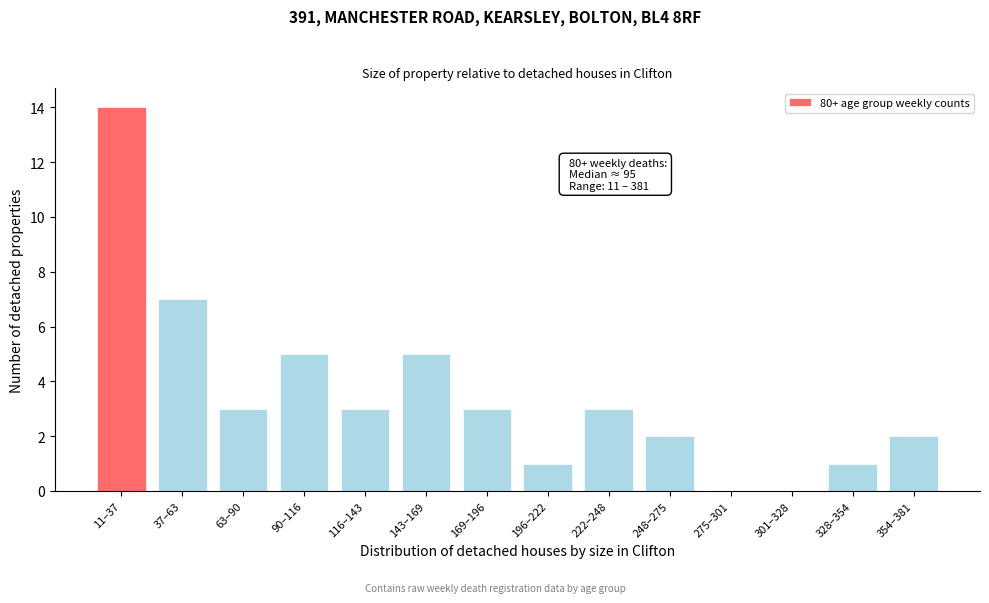

Reading right to left, transcribe all the data shown in this chart.

354–381=2	328–354=1	301–328=0	275–301=0	248–275=2	222–248=3	196–222=1	169–196=3	143–169=5	116–143=3	90–116=5	63–90=3	37–63=7	11–37=14